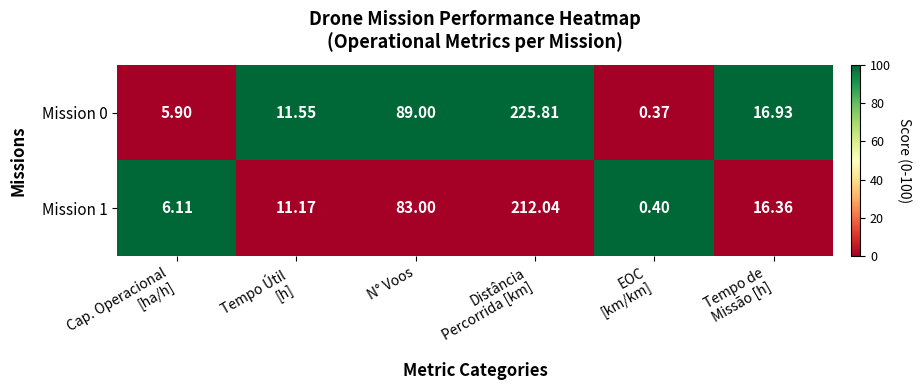

How many data points in Mission 0 are above 16?

3